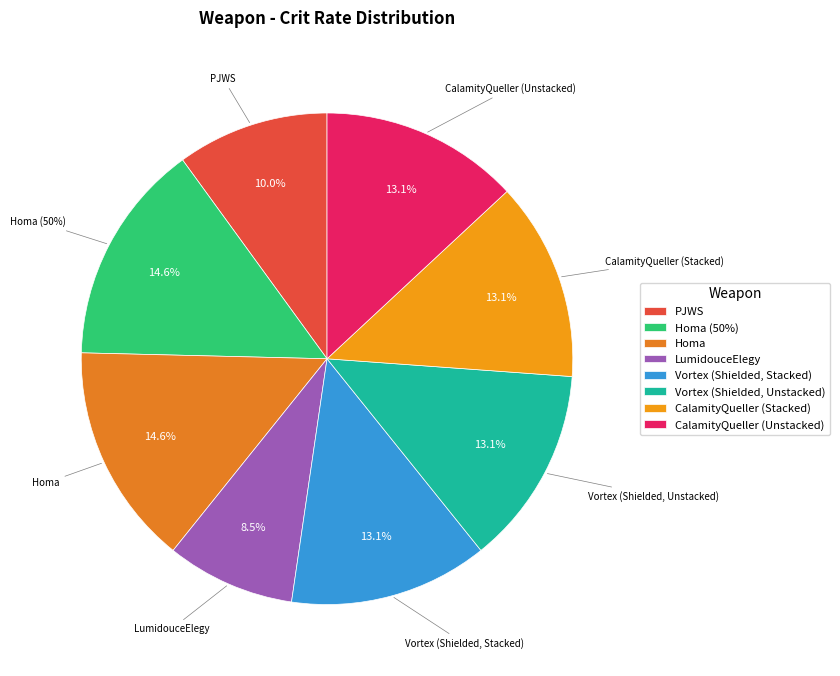

How many segments does this pie chart have?

8